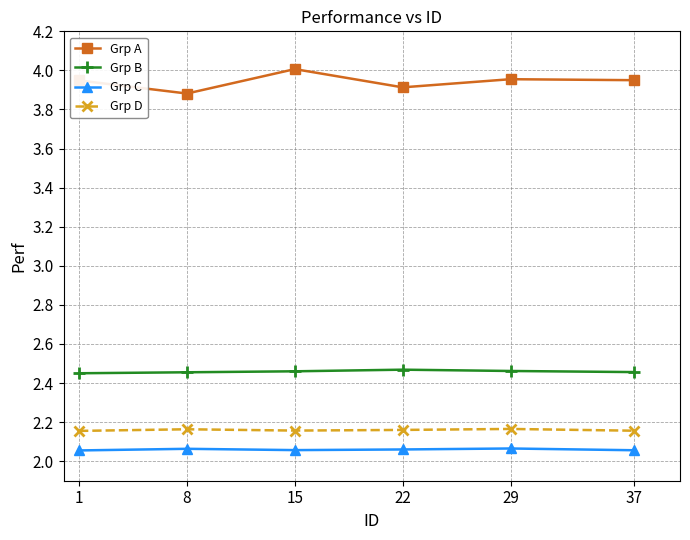

What are all the series names shown in the legend?

Grp A, Grp B, Grp C, Grp D